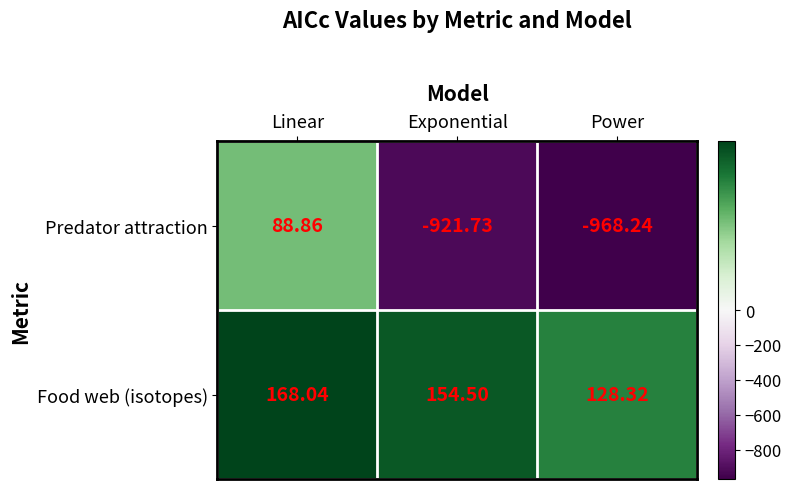

Which category has the lowest value in the Predator attraction series?

Power